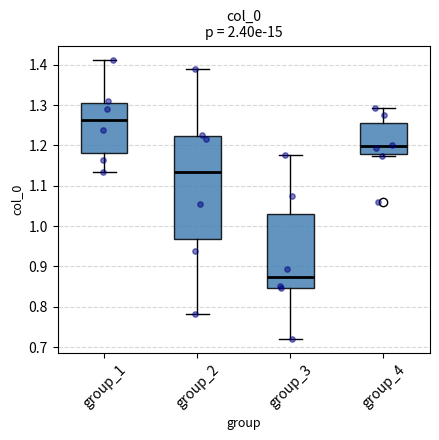

Which box is the tallest, from its lower edge to its upper edge?

group_2